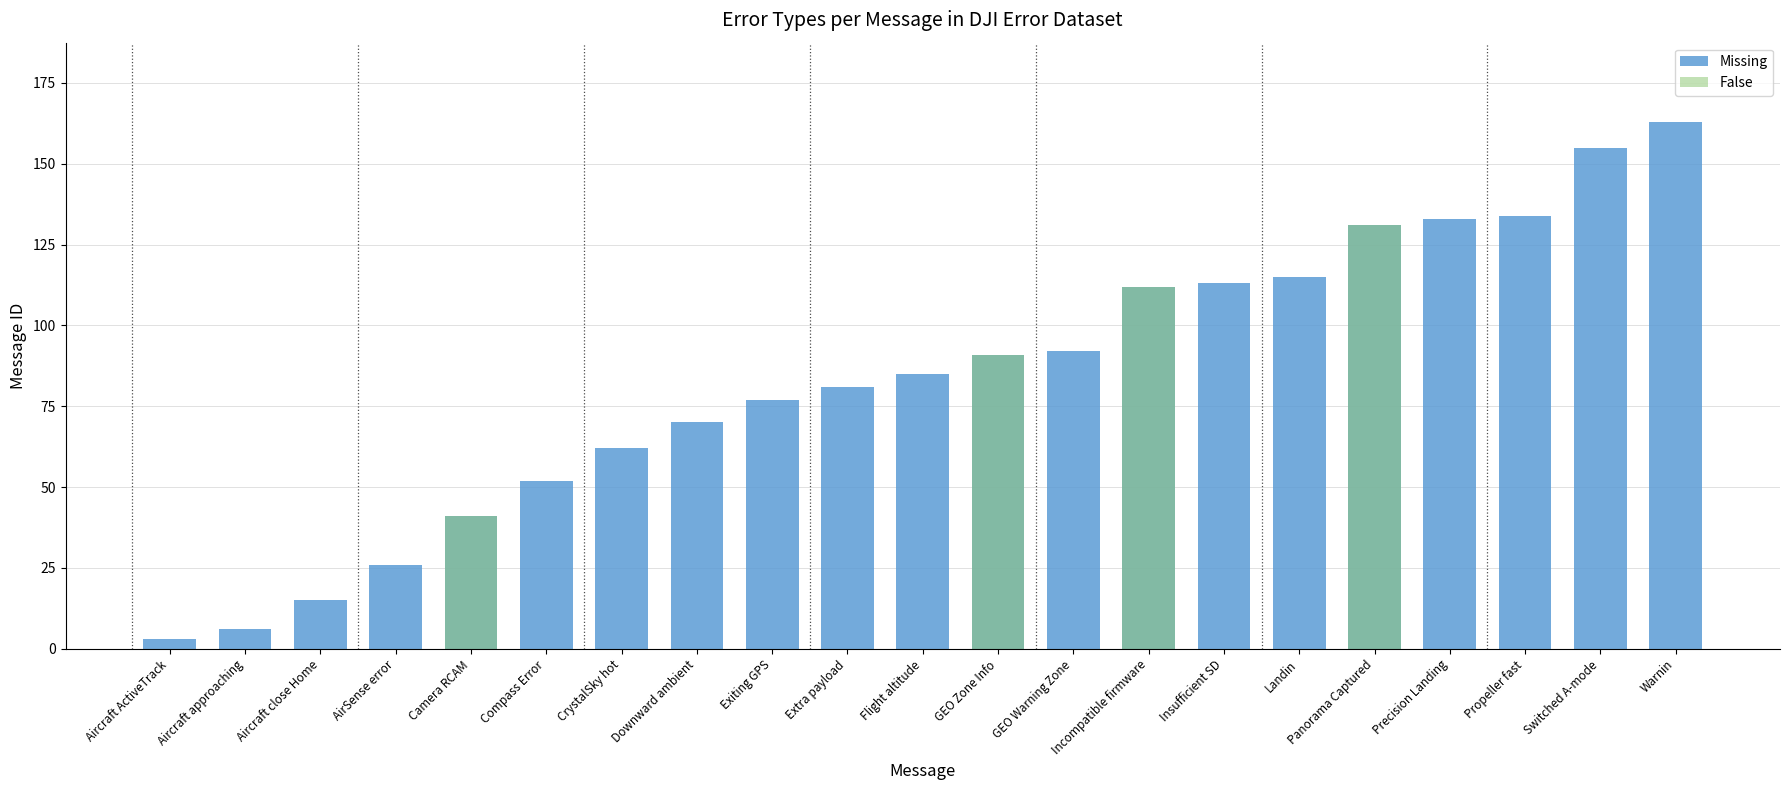

How many values exceed 85?

10